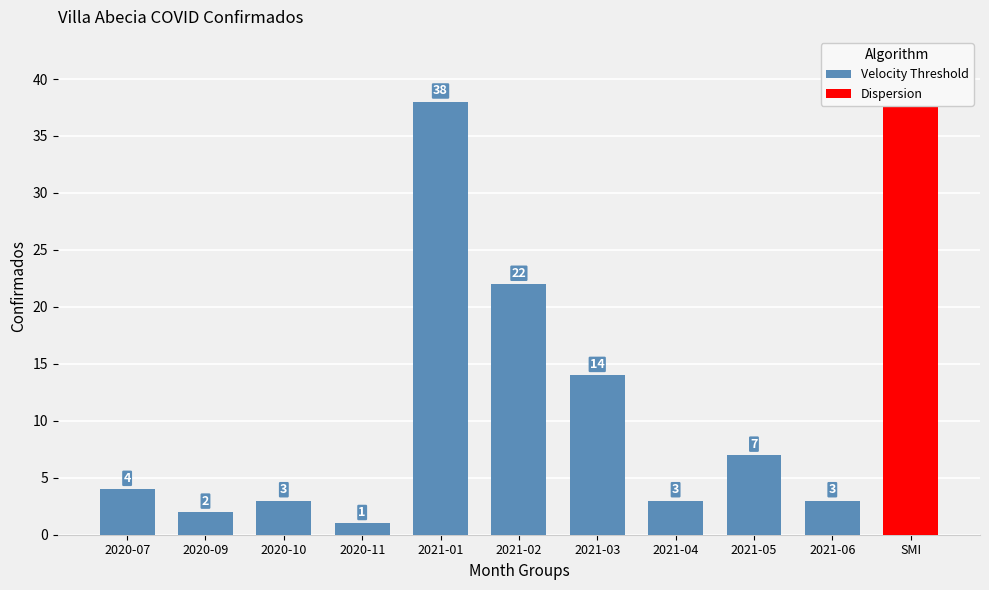

What is the greatest value displayed?

38